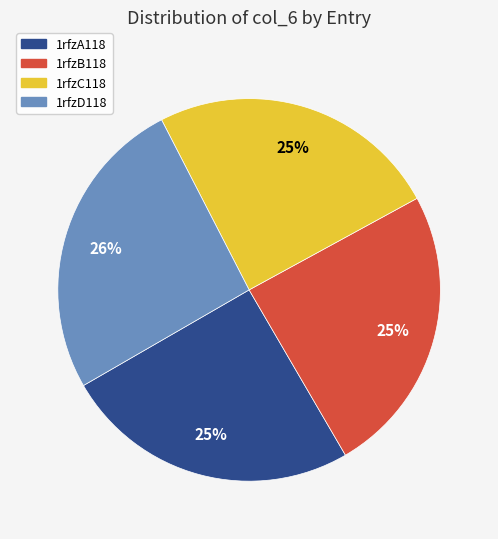

How many segments does this pie chart have?

4